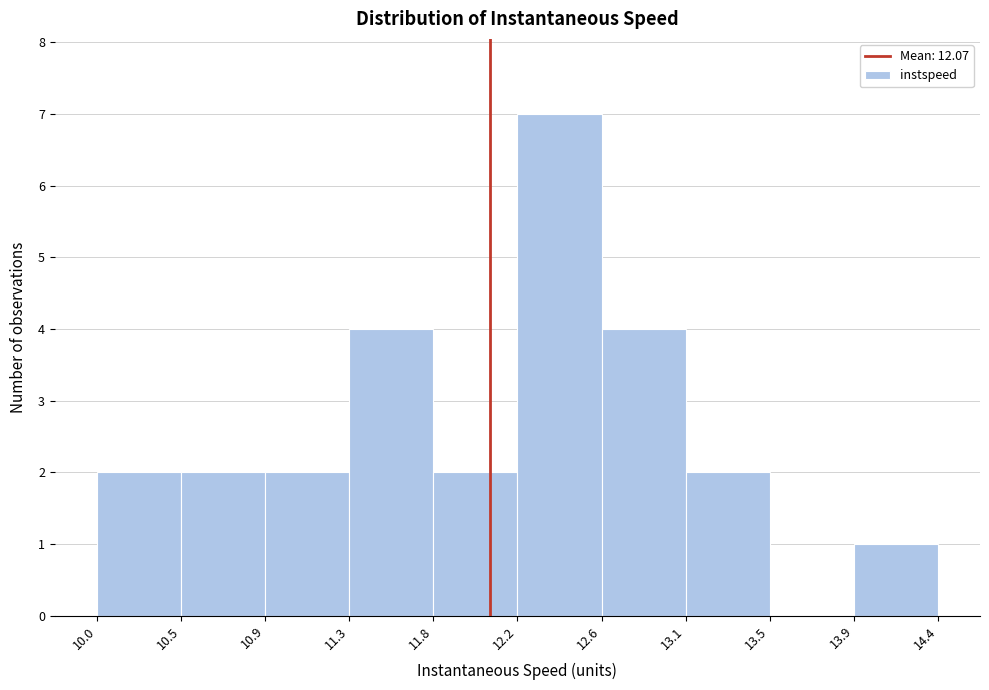

How tall is the bar that spans 10.0 to 10.5 on the x-axis? The values are not printed on the chart, so give them approximately, as read against the axis.

2